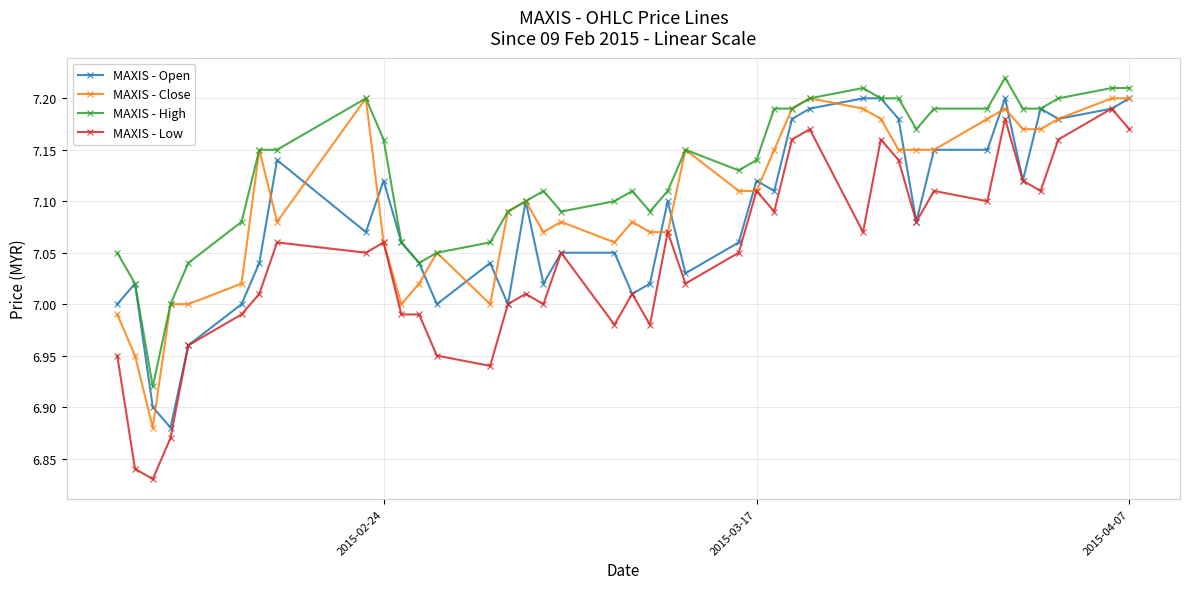

List the series in order of their overall mean, lowest first.

MAXIS - Low, MAXIS - Open, MAXIS - Close, MAXIS - High